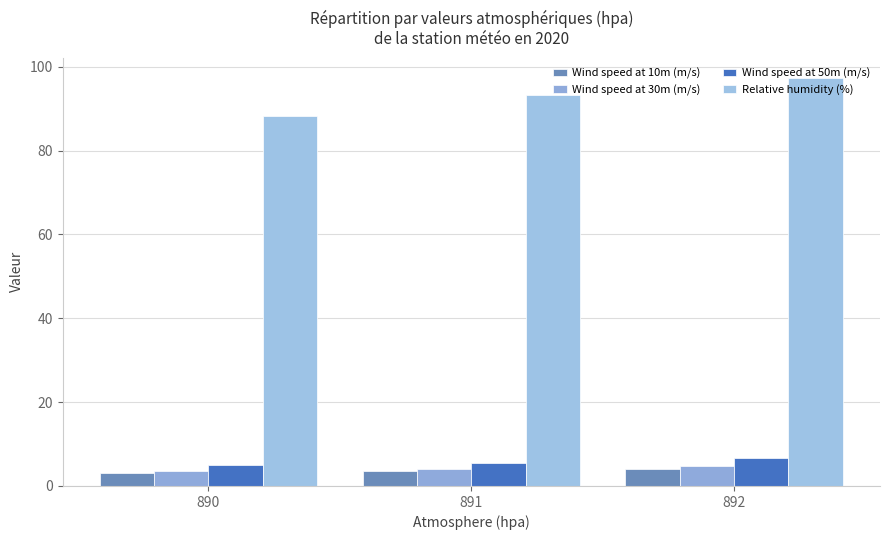

Which category has the highest value in the Wind speed at 30m (m/s) series?

892